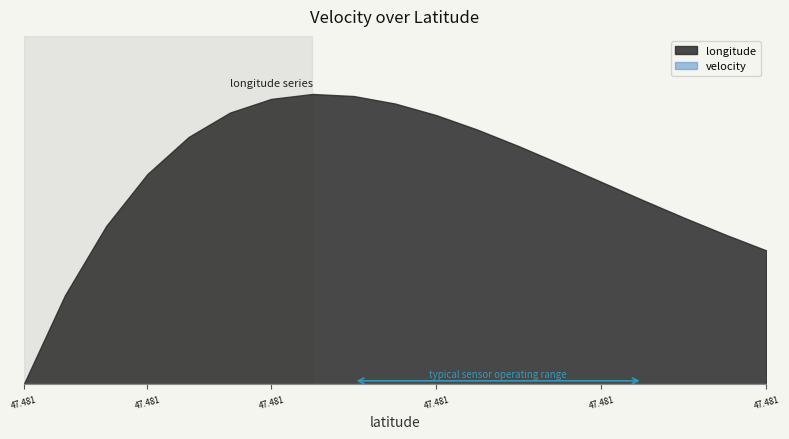

Read the longitude value at 15.

8.2